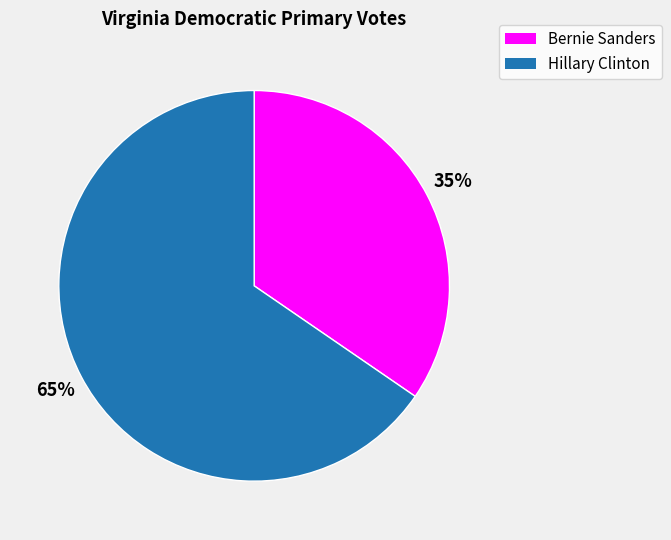

Rank the categories by value from highest to lowest.

Hillary Clinton, Bernie Sanders